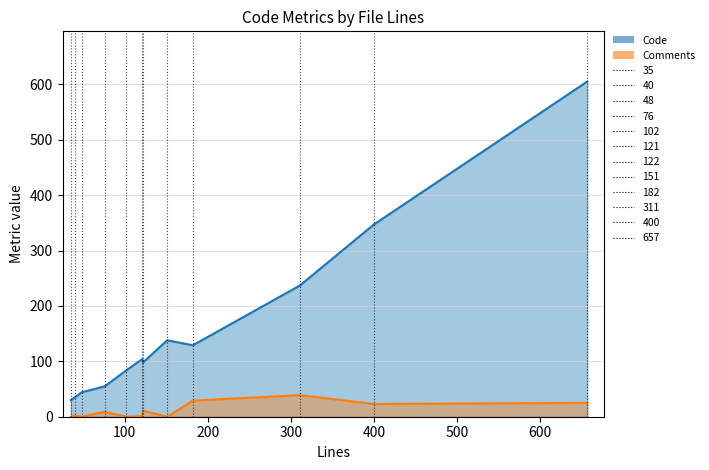

Is it true that Code equals 65 at 122?

False